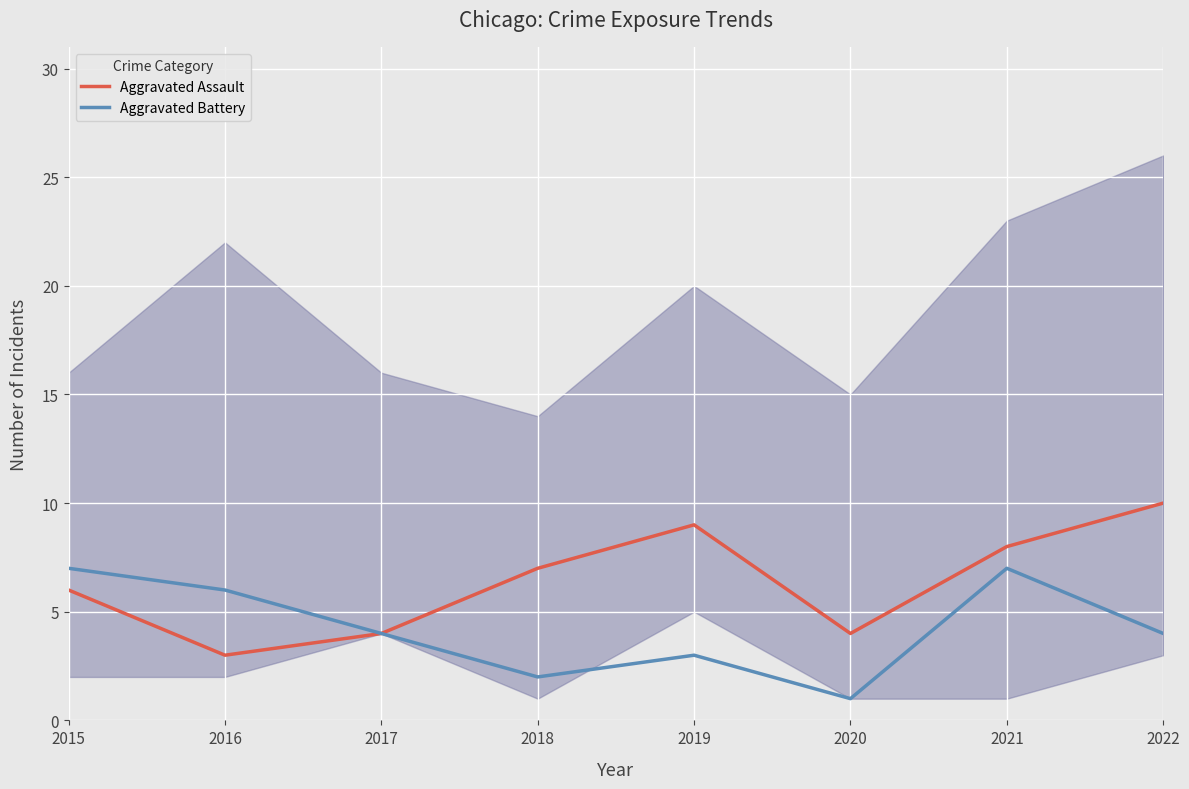

In Aggravated Battery, how many points are higher than both neighbors (excluding endpoints)?

2